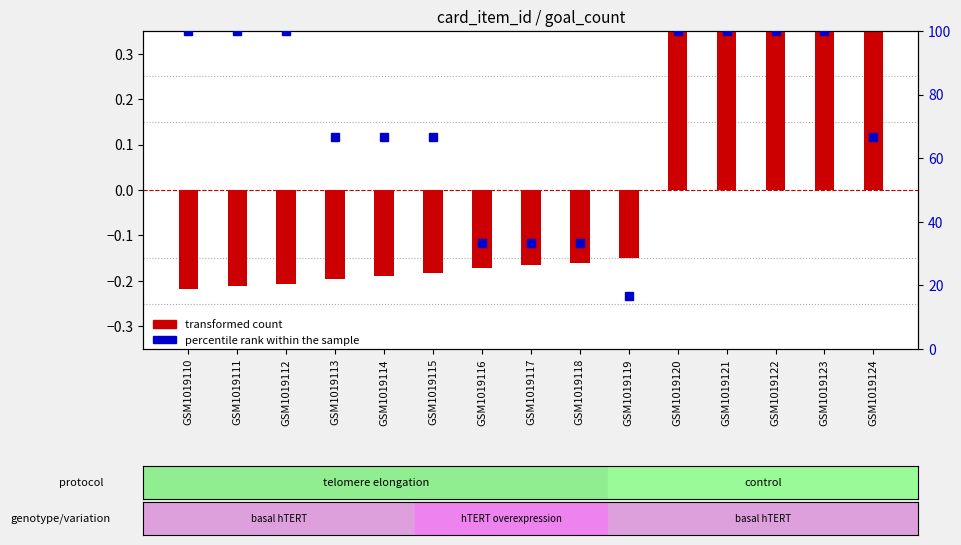

How many values in transformed count are below zero?

10